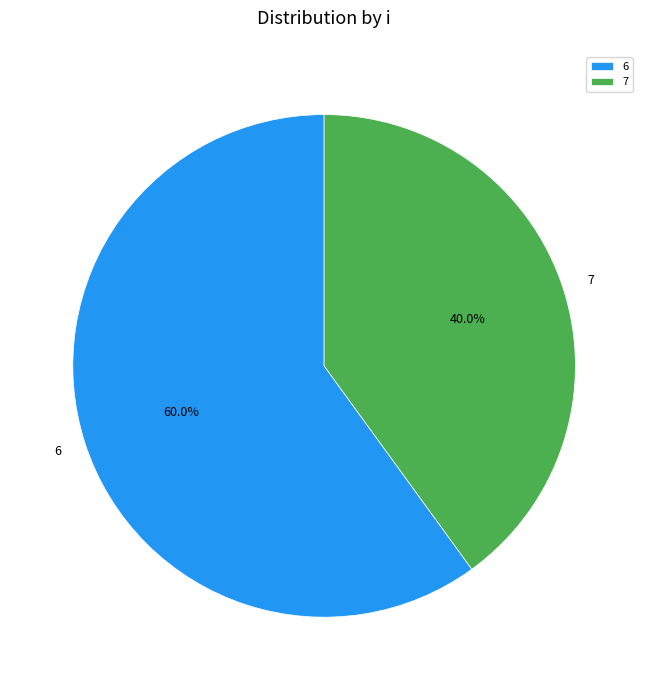

Between 6 and 7, which is larger?

6